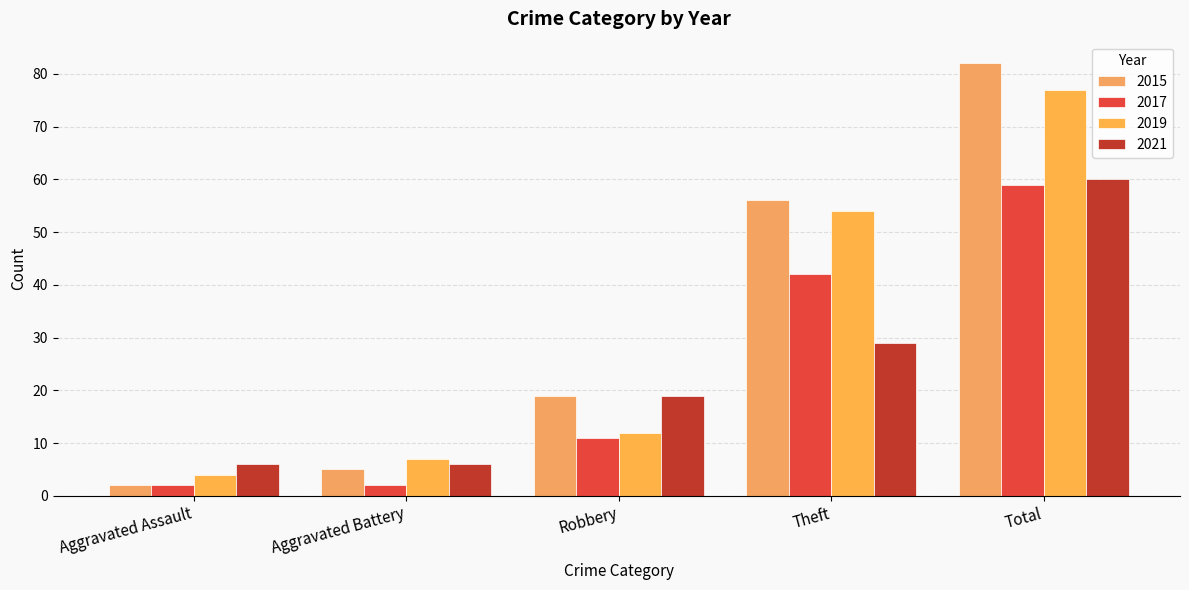

Reading left to right, extract all data points from this chart.

2015: Aggravated Assault=2	Aggravated Battery=5	Robbery=19	Theft=56	Total=82
2017: Aggravated Assault=2	Aggravated Battery=2	Robbery=11	Theft=42	Total=59
2019: Aggravated Assault=4	Aggravated Battery=7	Robbery=12	Theft=54	Total=77
2021: Aggravated Assault=6	Aggravated Battery=6	Robbery=19	Theft=29	Total=60